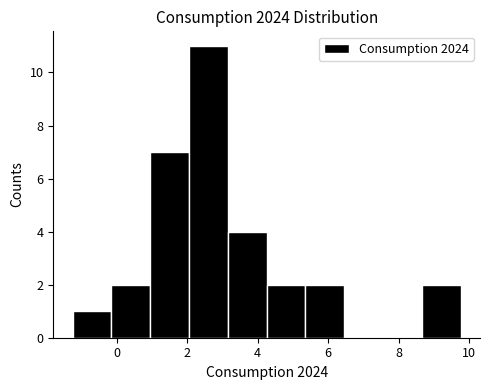

What is the height of the bar covering 5.4 to 6.4 on the x-axis? Neither the bar edges nor the heights are printed on the chart, so give them approximately, as read against the axes.

2